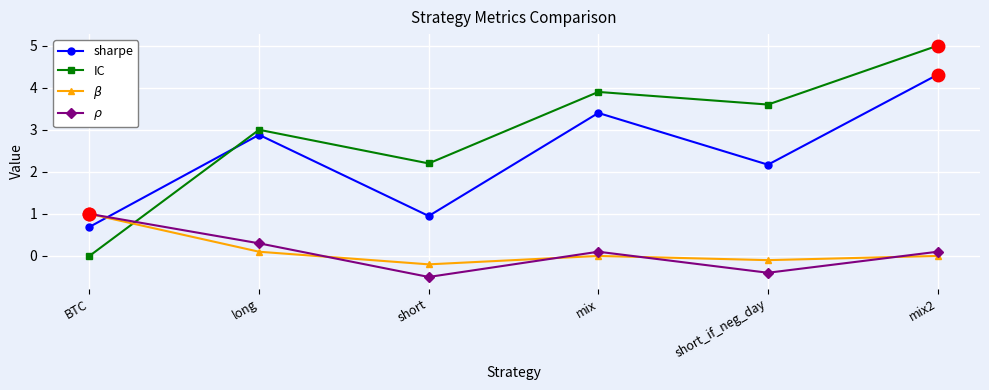

Is it true that IC equals 1.4 at mix2?

False